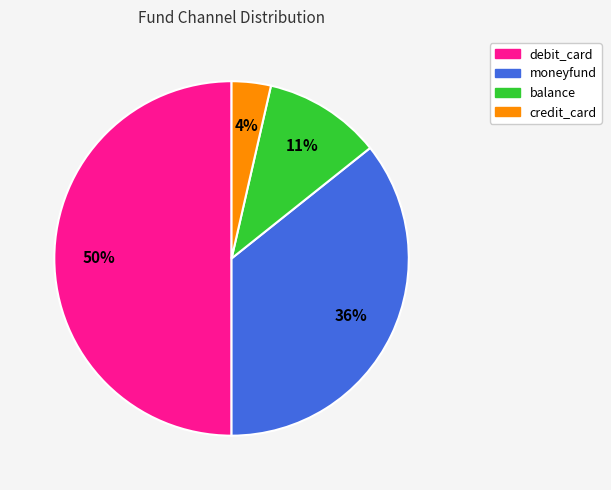

What is the largest slice in the pie chart?

debit_card